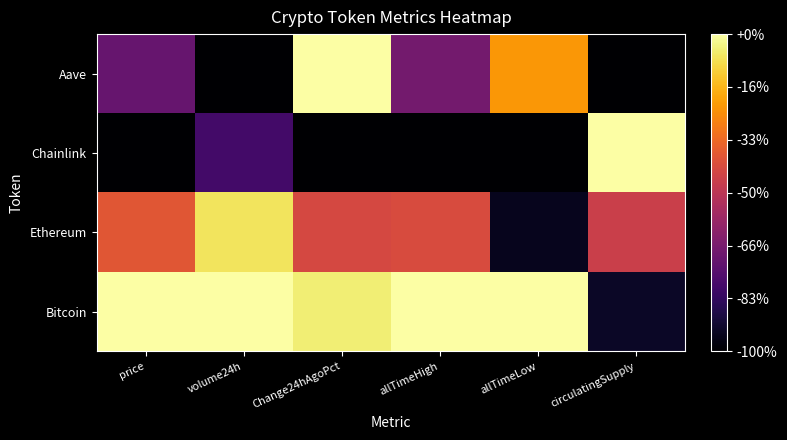

At which category does the chart reach its peak across all series?

price